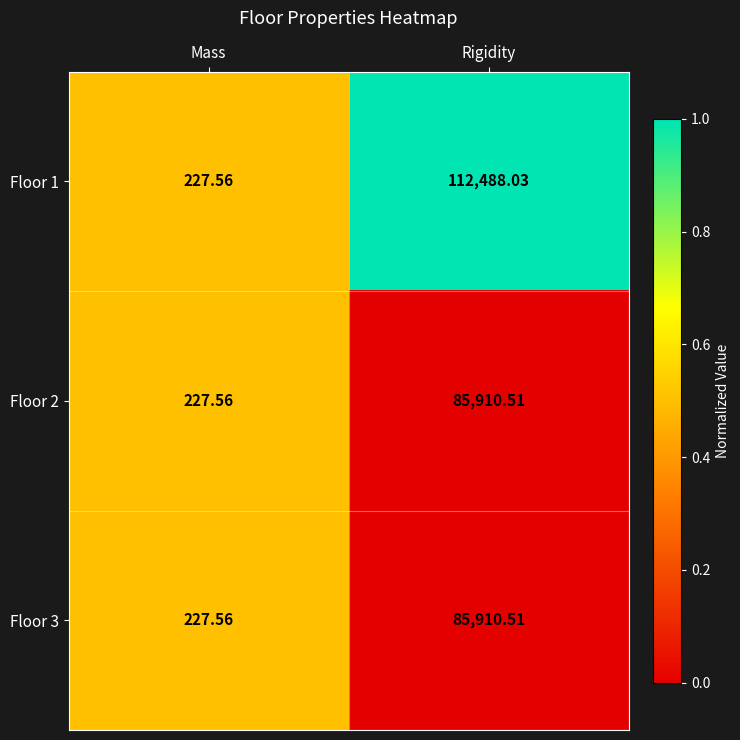

At which label is Floor 2 closest to 43069?

Mass